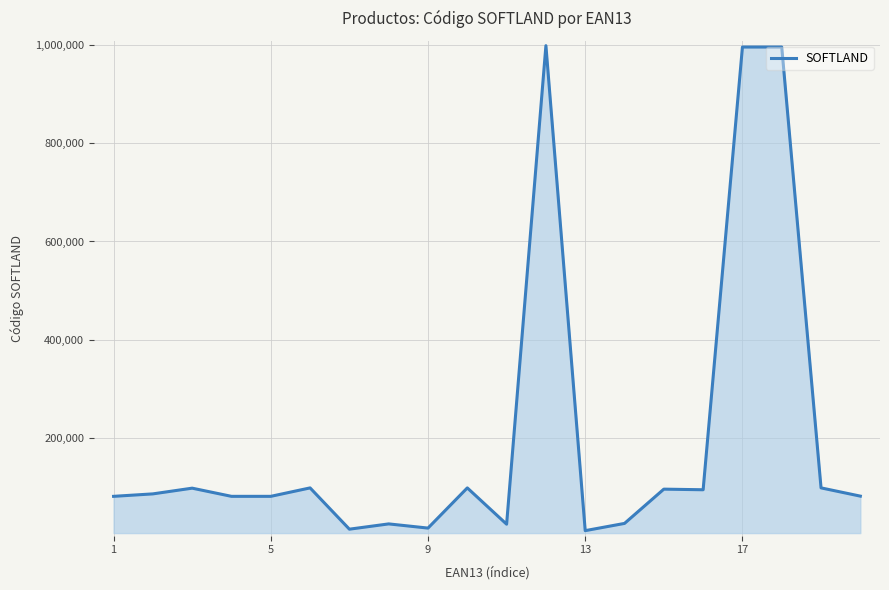

What is the greatest value displayed?

998310